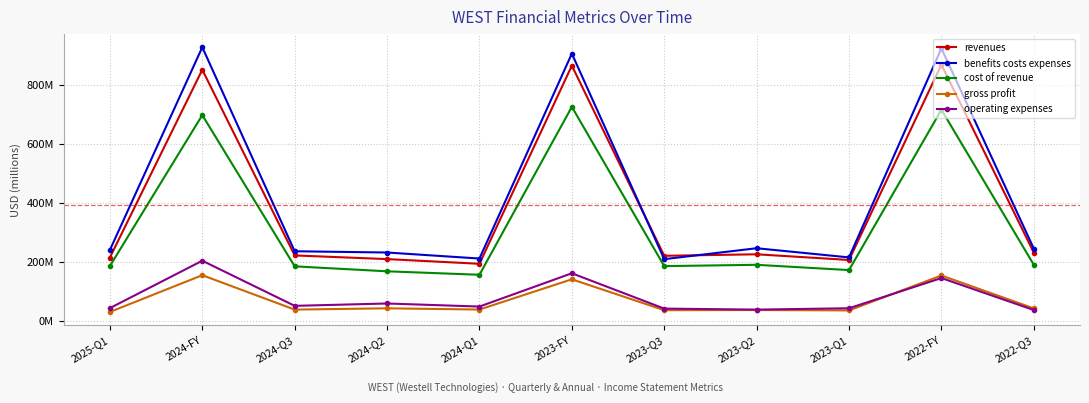

True or false: benefits costs expenses has more than 0 points higher than both neighbors.

True